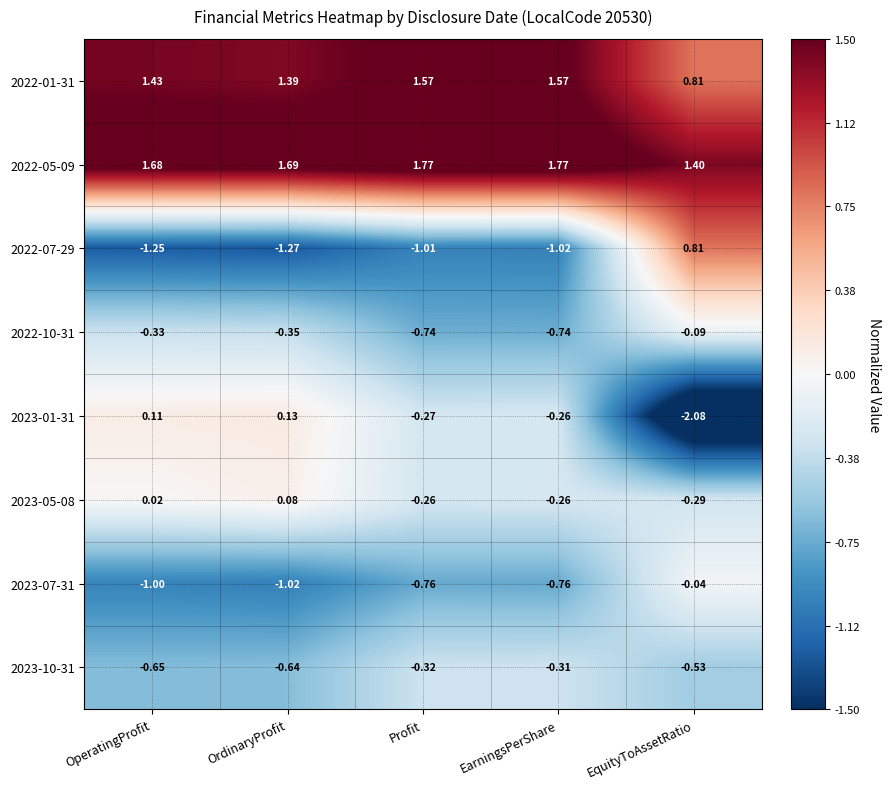

At which label does 2022-10-31 reach its peak?

EquityToAssetRatio